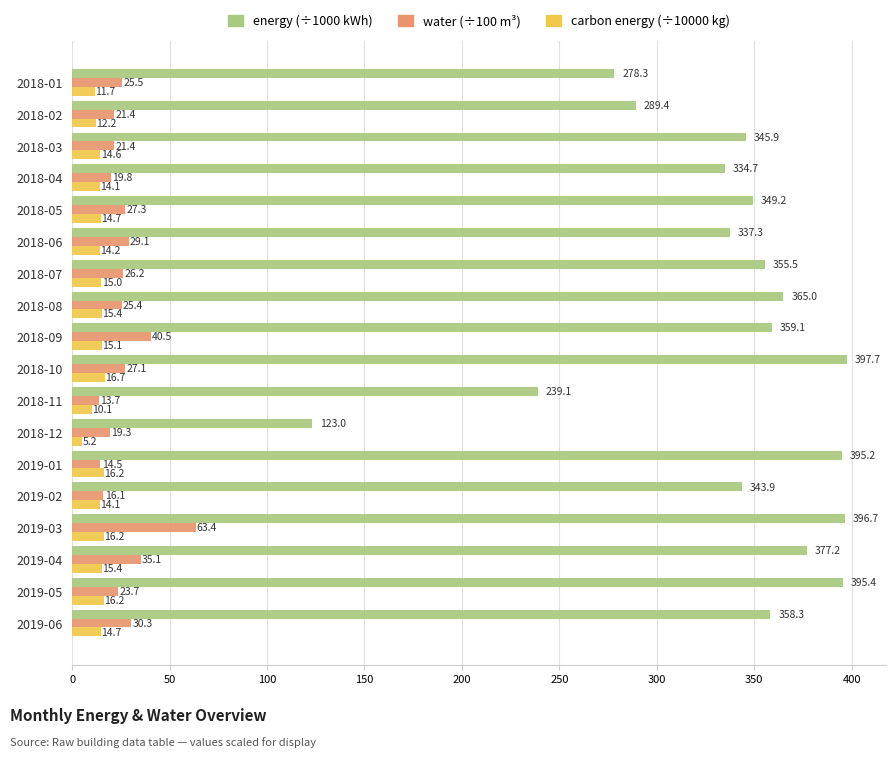

What is the spread (max minus min) of values at 2018-10?

381.0